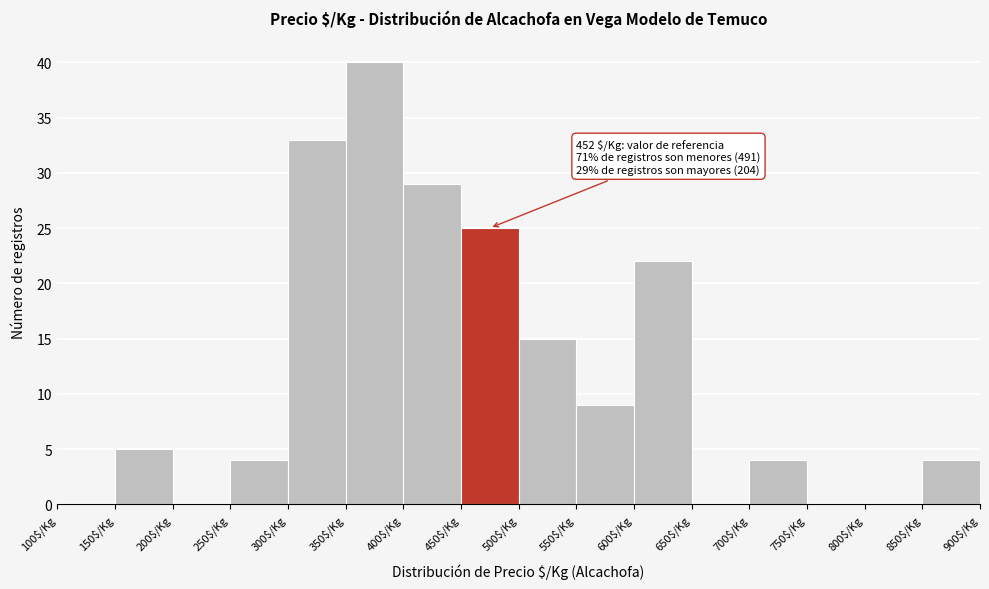

Over which range of the x-axis is the bar tallest?

350 to 400